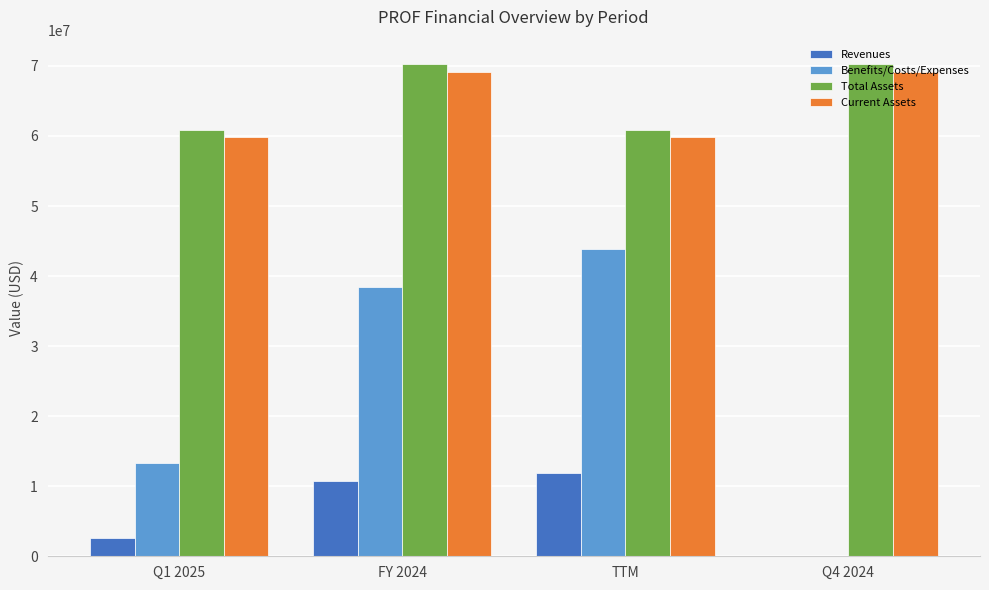

Does the chart contain stacked bars?

No